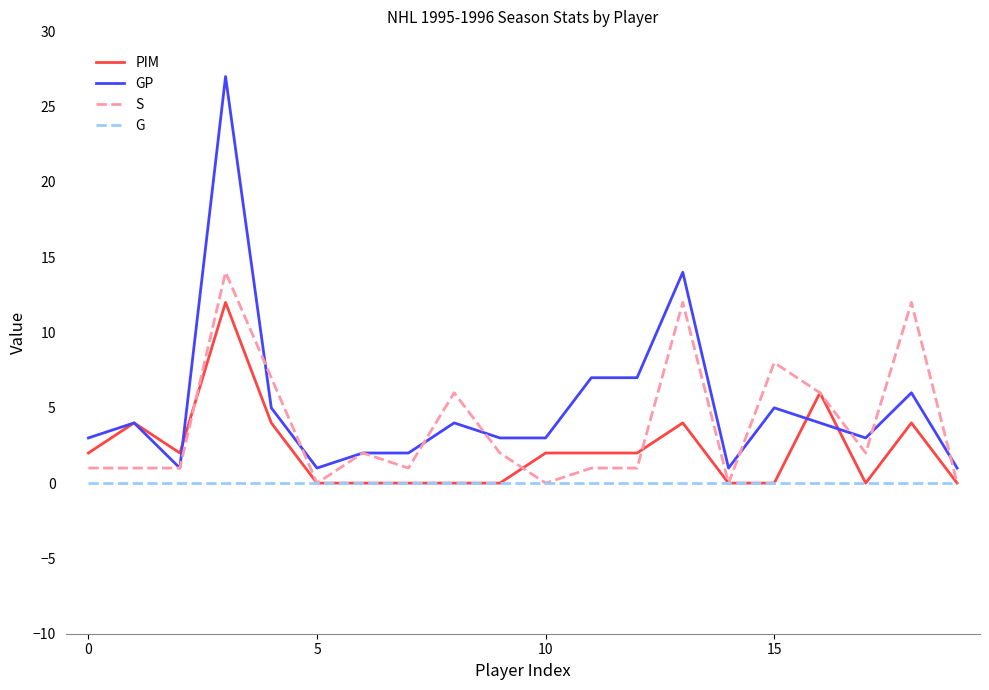

Reading left to right, transcribe all the data shown in this chart.

PIM: 2	4	2	12	4	0	0	0	0	0	2	2	2	4	0	0	6	0	4	0
GP: 3	4	1	27	5	1	2	2	4	3	3	7	7	14	1	5	4	3	6	1
S: 1	1	1	14	7	0	2	1	6	2	0	1	1	12	0	8	6	2	12	0
G: 0	0	0	0	0	0	0	0	0	0	0	0	0	0	0	0	0	0	0	0